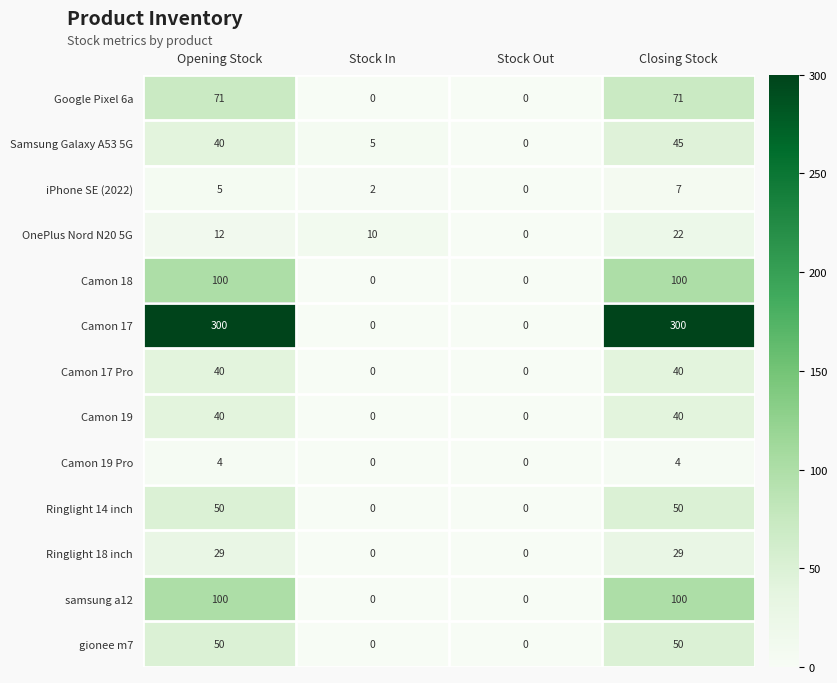

What is the spread (max minus min) of values at Stock In?

10